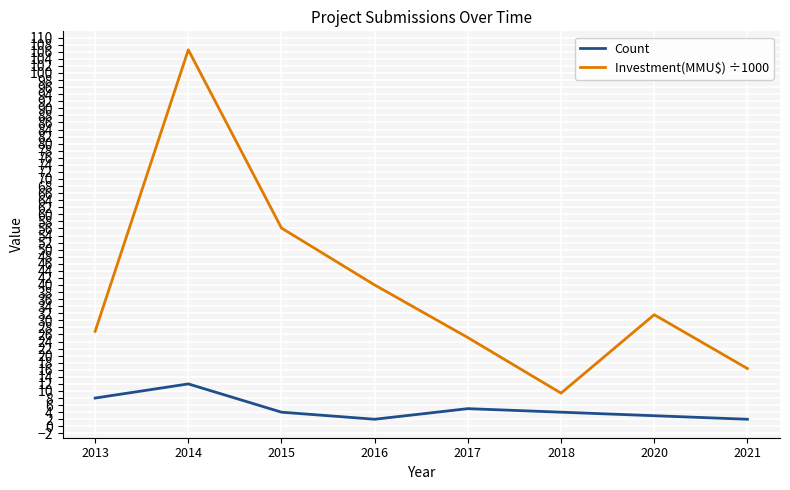

What is the maximum value shown in the chart?

106.6